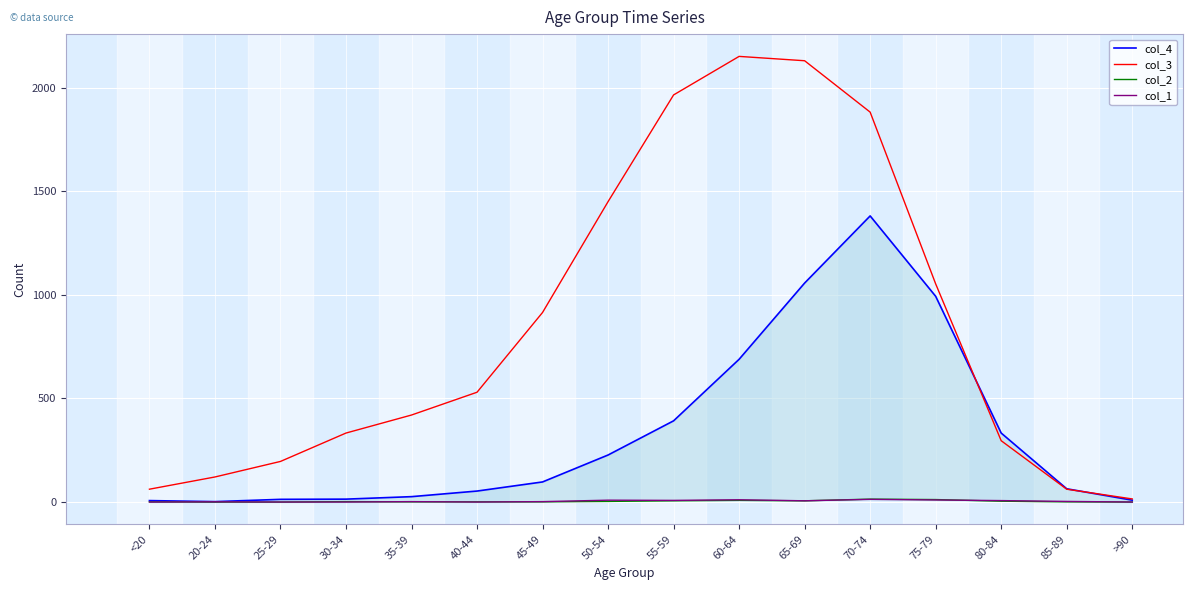

What is the difference between the maximum and minimum values in the col_4 series?

1379